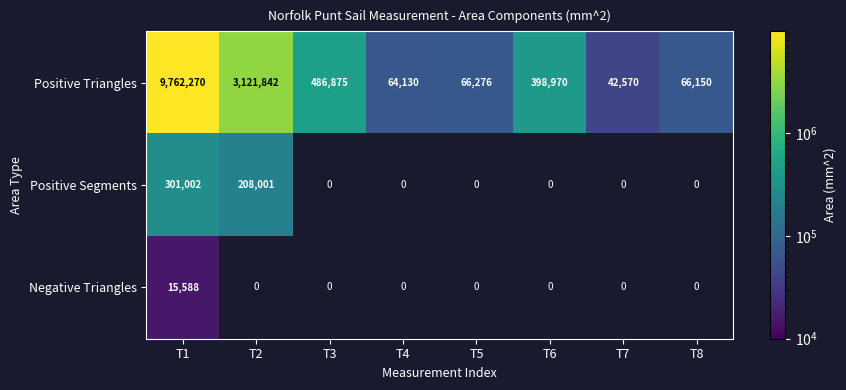

Rank the categories by Positive Triangles value from lowest to highest.

T7, T4, T8, T5, T6, T3, T2, T1